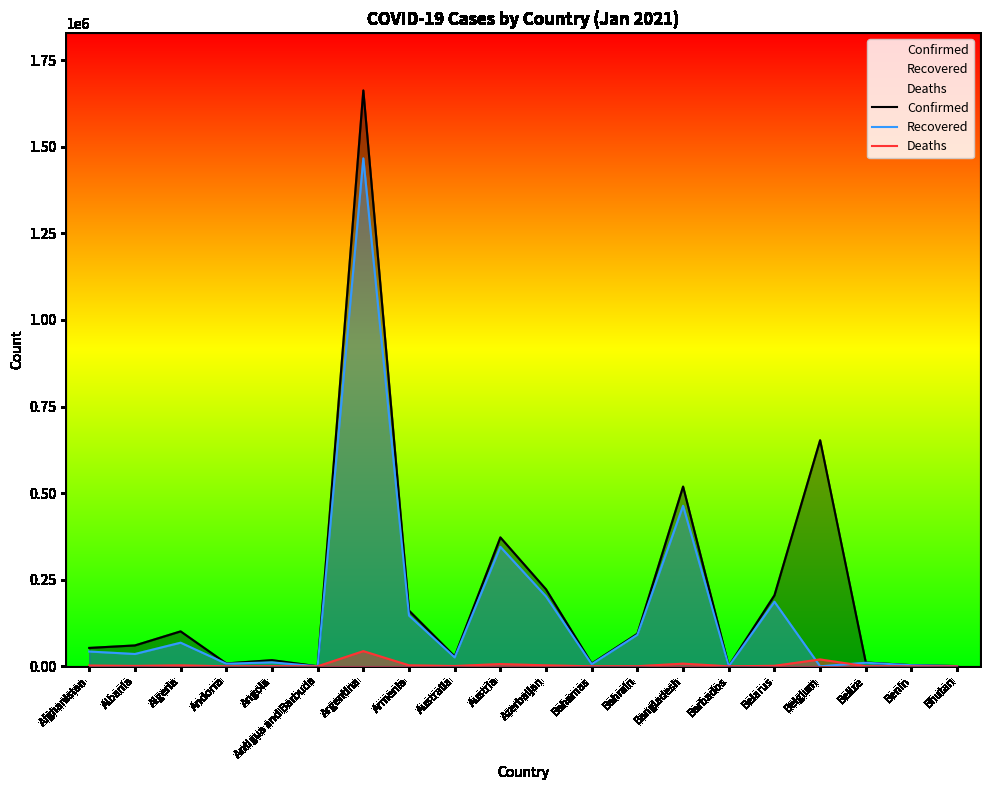

True or false: Deaths has a value of 44 at Benin.

True